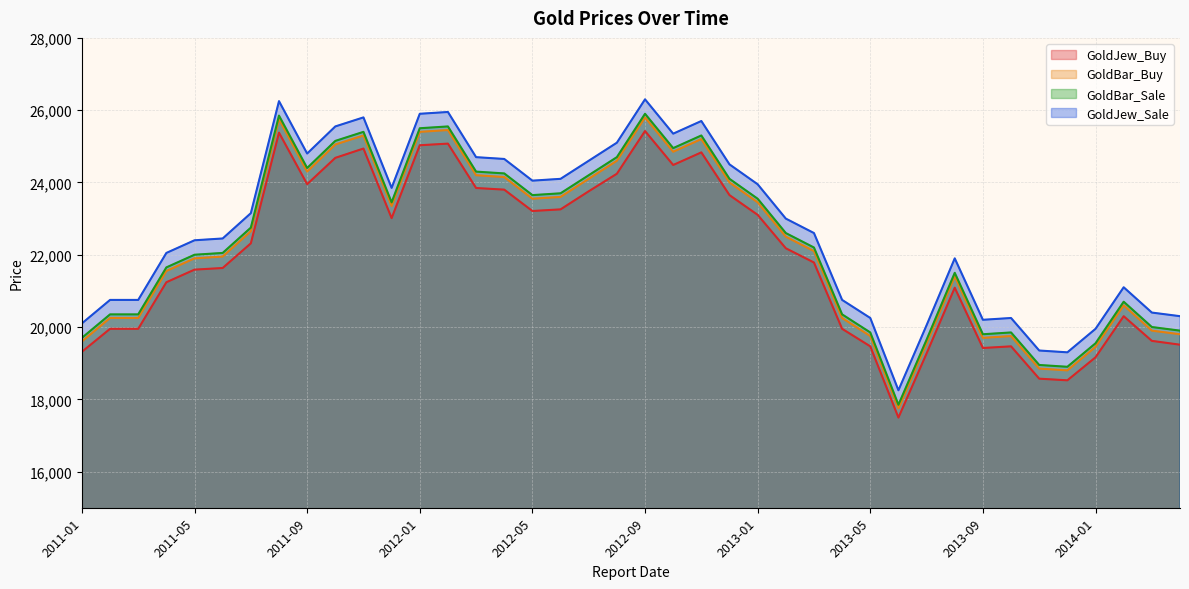

Reading right to left, what are all the values shown in this chart?

GoldJew_Buy: 19510.9	19617.0	20299.2	19162.2	18525.5	18571.0	19465.4	19420.0	21087.6	19268.4	17494.6	19465.4	19950.6	21784.9	22179.1	23103.8	23649.6	24832.1	24483.4	25423.3	24240.8	23755.7	23255.4	23210.0	23801.2	23846.7	25074.6	25029.2	23012.9	24938.2	24680.5	23952.8	25377.8	22315.5	21633.3	21587.8	21239.2	19950.6	19950.6	19313.8
GoldBar_Sale: 19800.0	19900.0	20600.0	19450.0	18800.0	18850.0	19750.0	19700.0	21400.0	19550.0	17750.0	19750.0	20250.0	22100.0	22500.0	23450.0	24000.0	25200.0	24850.0	25800.0	24600.0	24100.0	23600.0	23550.0	24150.0	24200.0	25450.0	25400.0	23350.0	25300.0	25050.0	24300.0	25750.0	22650.0	21950.0	21900.0	21550.0	20250.0	20250.0	19600.0
GoldBar_Buy: 19900.0	20000.0	20700.0	19550.0	18900.0	18950.0	19850.0	19800.0	21500.0	19650.0	17850.0	19850.0	20350.0	22200.0	22600.0	23550.0	24100.0	25300.0	24950.0	25900.0	24700.0	24200.0	23700.0	23650.0	24250.0	24300.0	25550.0	25500.0	23450.0	25400.0	25150.0	24400.0	25850.0	22750.0	22050.0	22000.0	21650.0	20350.0	20350.0	19700.0
GoldJew_Sale: 20300.0	20400.0	21100.0	19950.0	19300.0	19350.0	20250.0	20200.0	21900.0	20050.0	18250.0	20250.0	20750.0	22600.0	23000.0	23950.0	24500.0	25700.0	25350.0	26300.0	25100.0	24600.0	24100.0	24050.0	24650.0	24700.0	25950.0	25900.0	23850.0	25800.0	25550.0	24800.0	26250.0	23150.0	22450.0	22400.0	22050.0	20750.0	20750.0	20100.0